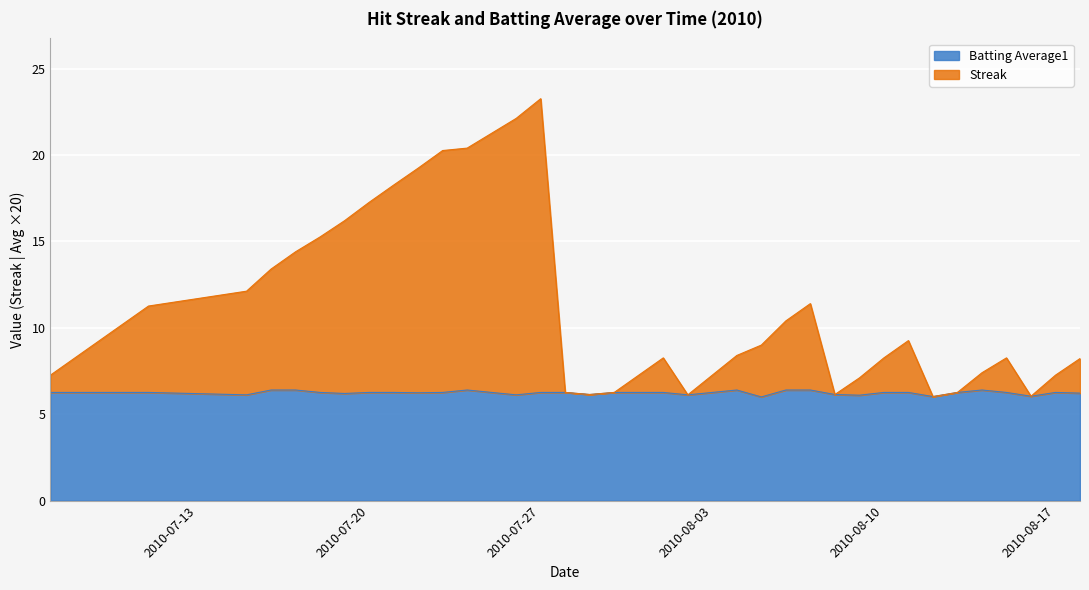

Rank the series by their maximum value, from highest to lowest.

Streak, Batting Average1